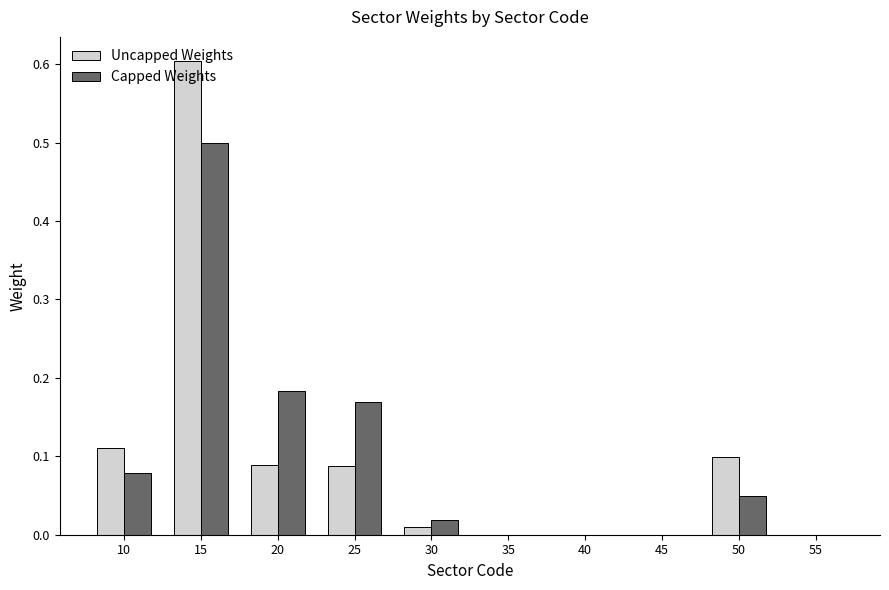

Count the number of data series in this chart.

2